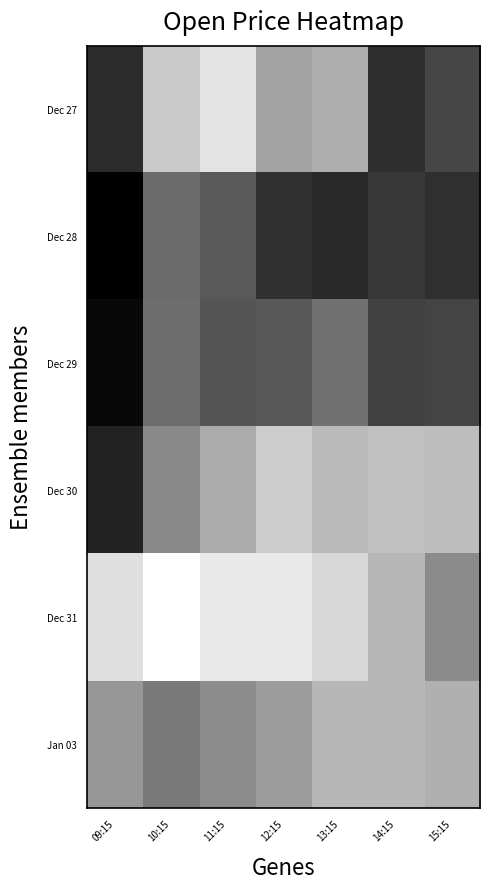

List the series in order of their peak value, lowest first.

Dec 31, Jan 03, Dec 27, Dec 30, Dec 29, Dec 28